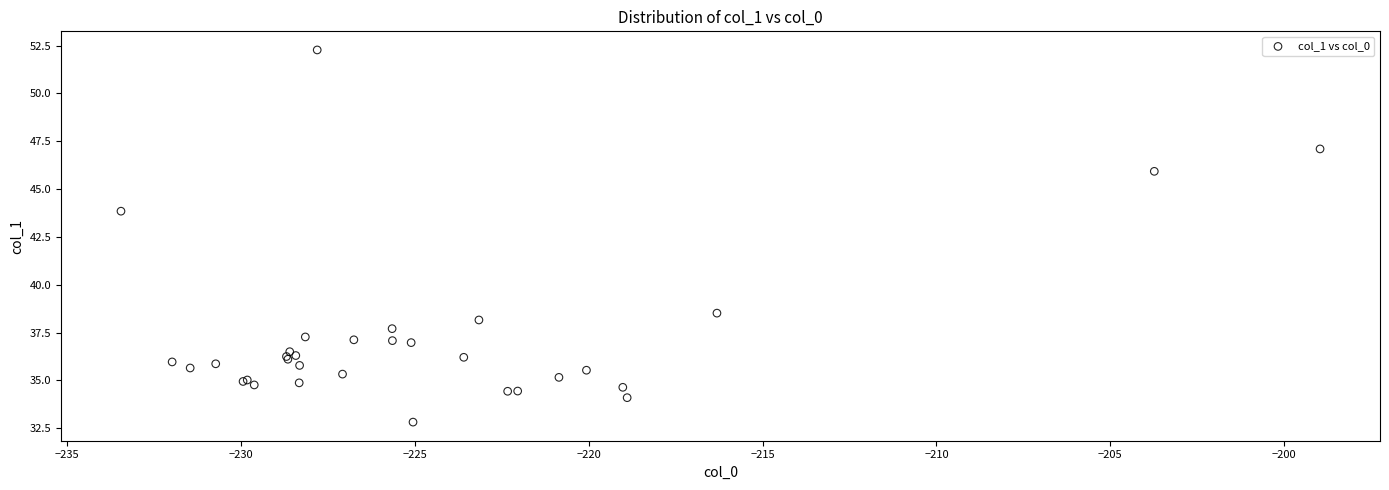

What Y value in the scatter plot is closest to 42?

43.8